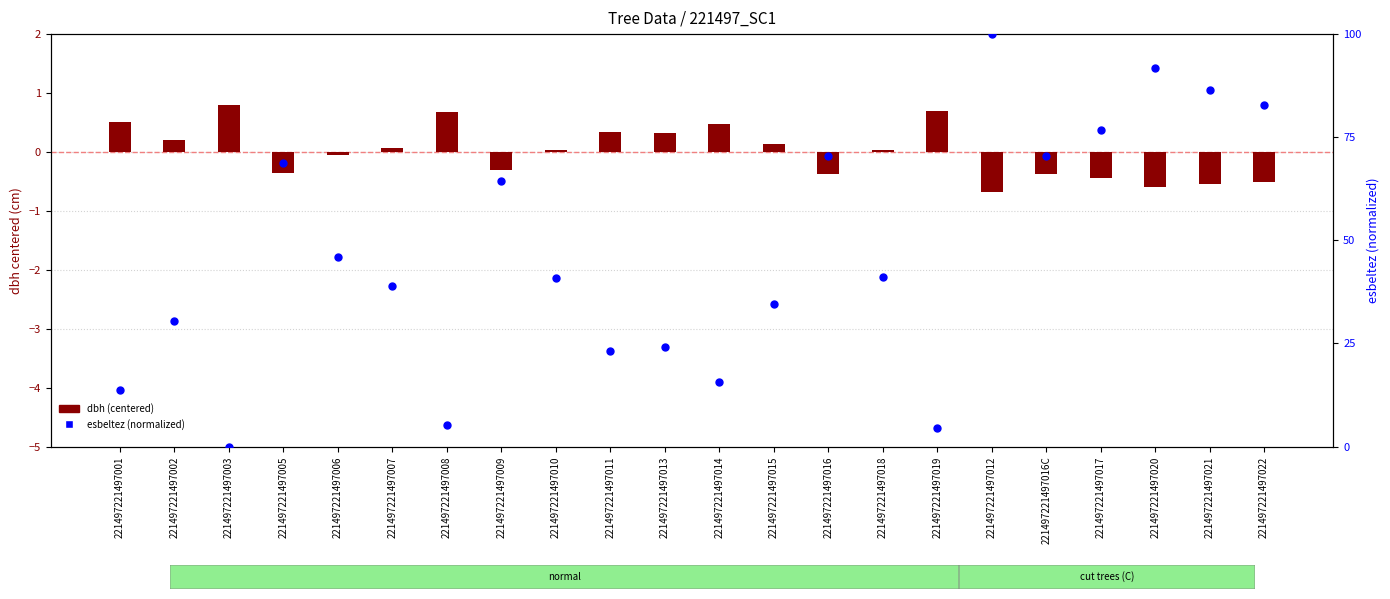

What are all the series names shown in the legend?

dbh (centered), esbeltez (normalized)